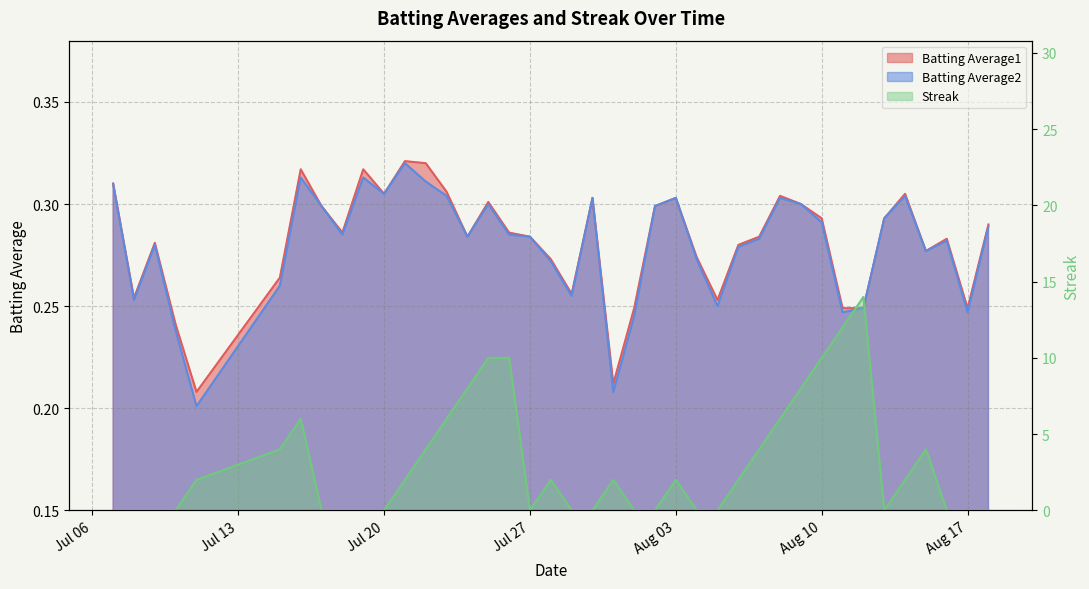

Count the number of categories in the chart.

40